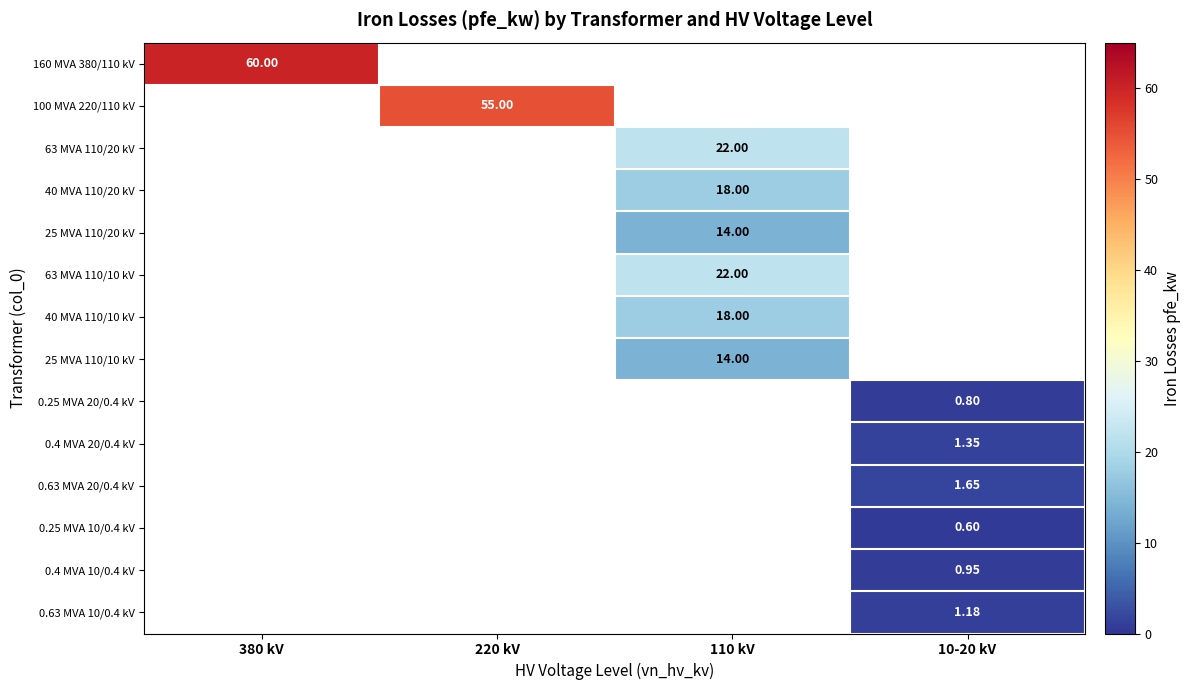

What is the total value across all series at 110 kV?

108.0